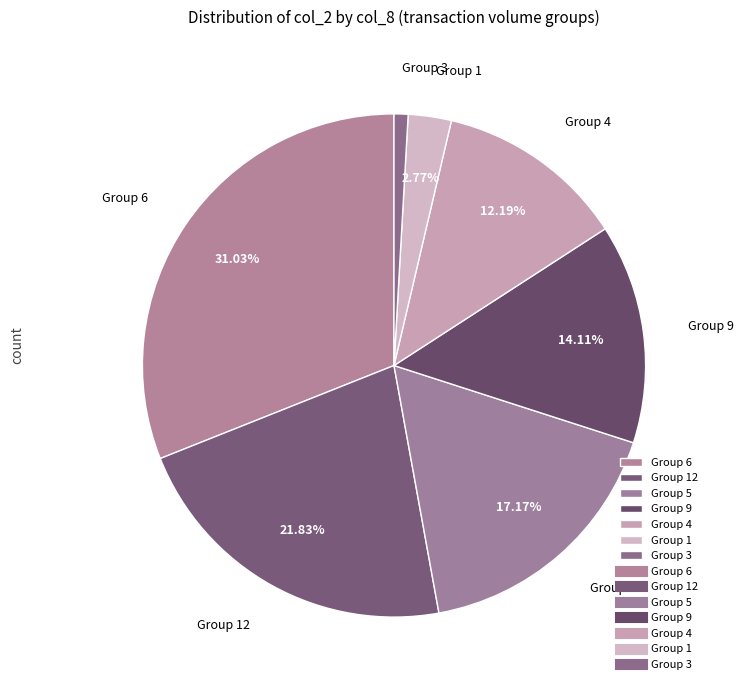

Does Group 9 account for over 50% of the chart?

No